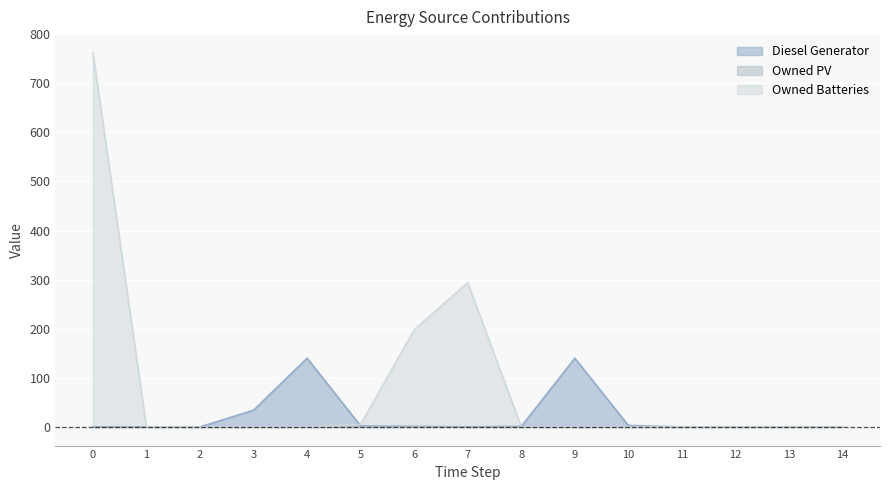

How many times do Owned Batteries and Diesel Generator cross each other?

2